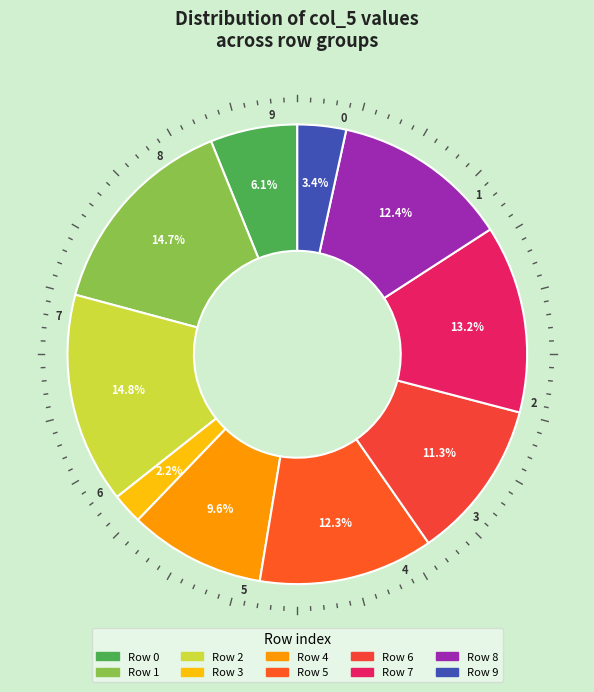

How many segments does this pie chart have?

10